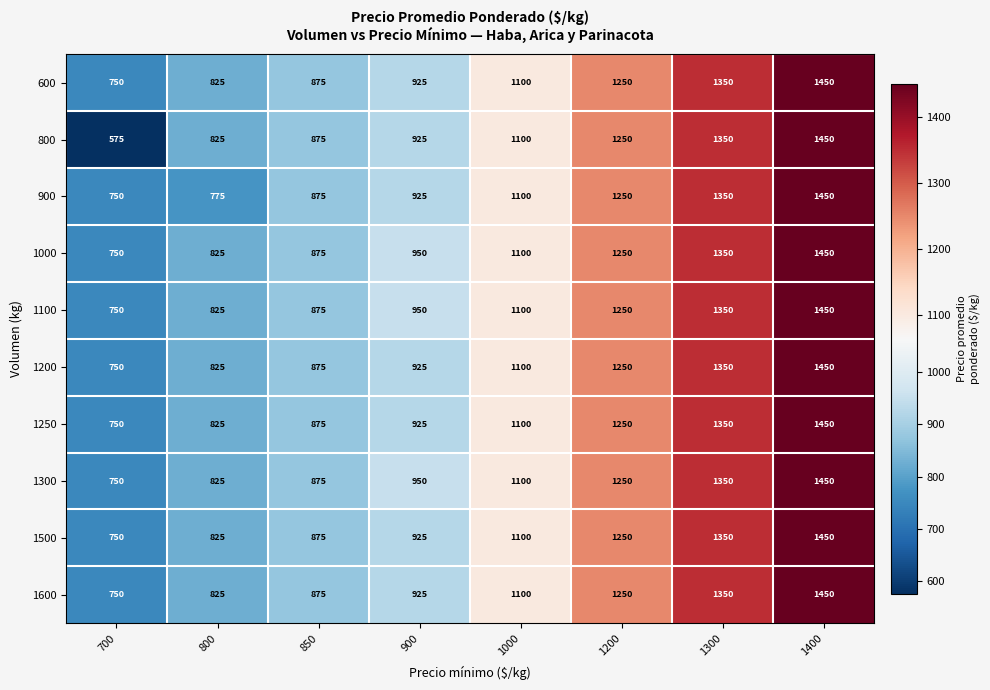

At which category is the sum across all series the highest?

1400